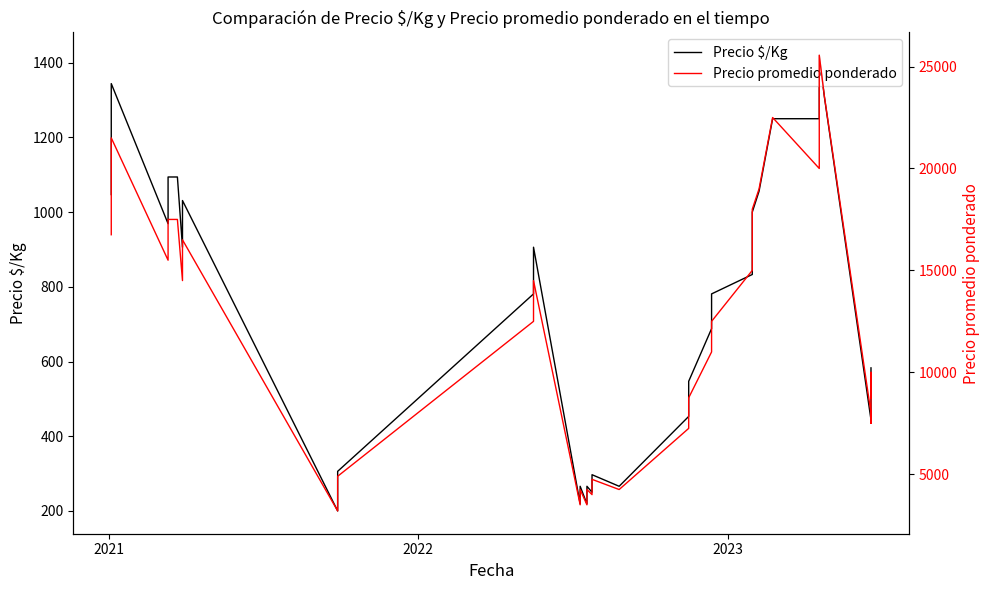

Which series has the largest total across all categories?

Precio promedio ponderado